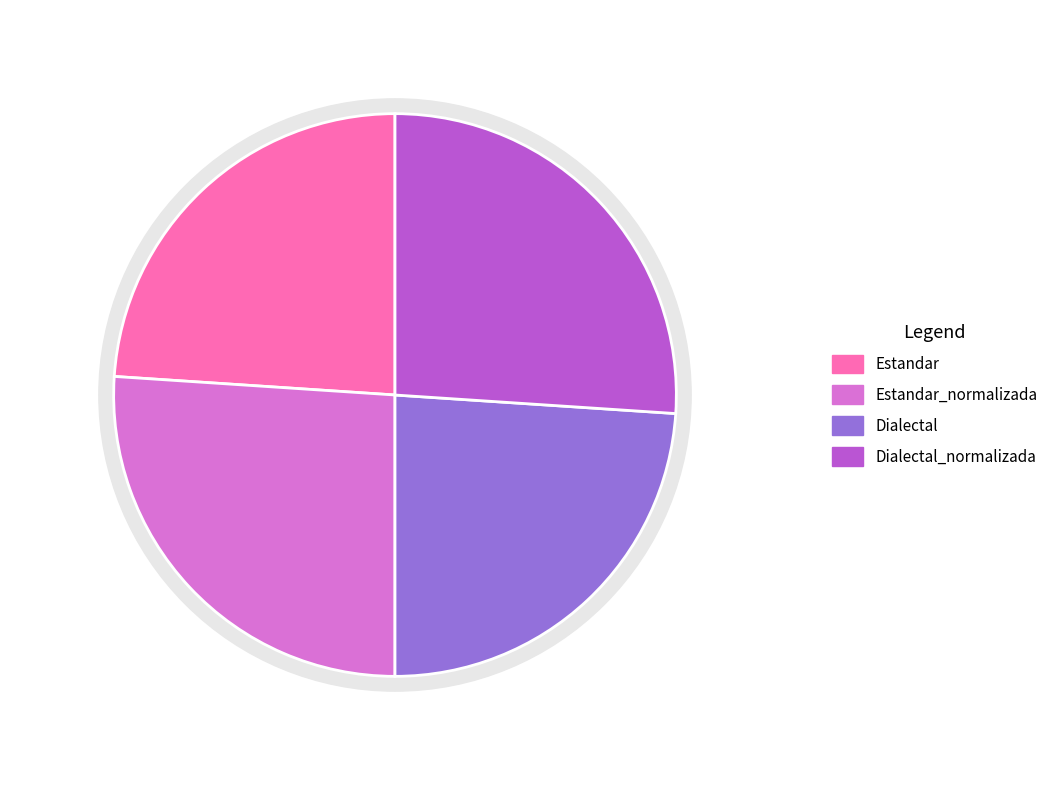

To the nearest percent, what percentage of the pie is Dialectal?

24%